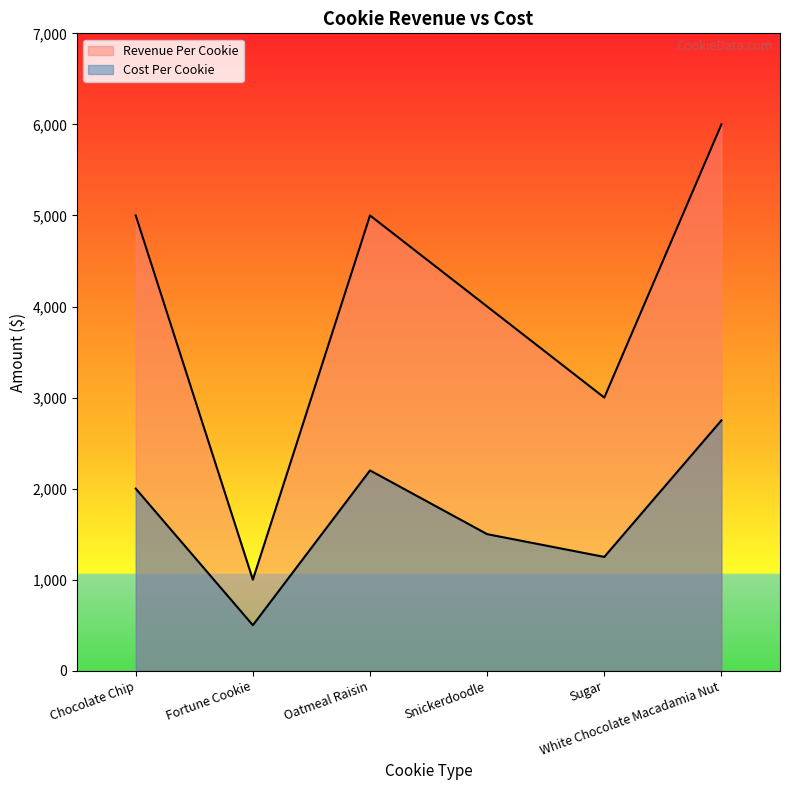

True or false: Revenue Per Cookie and Cost Per Cookie cross at least once.

False